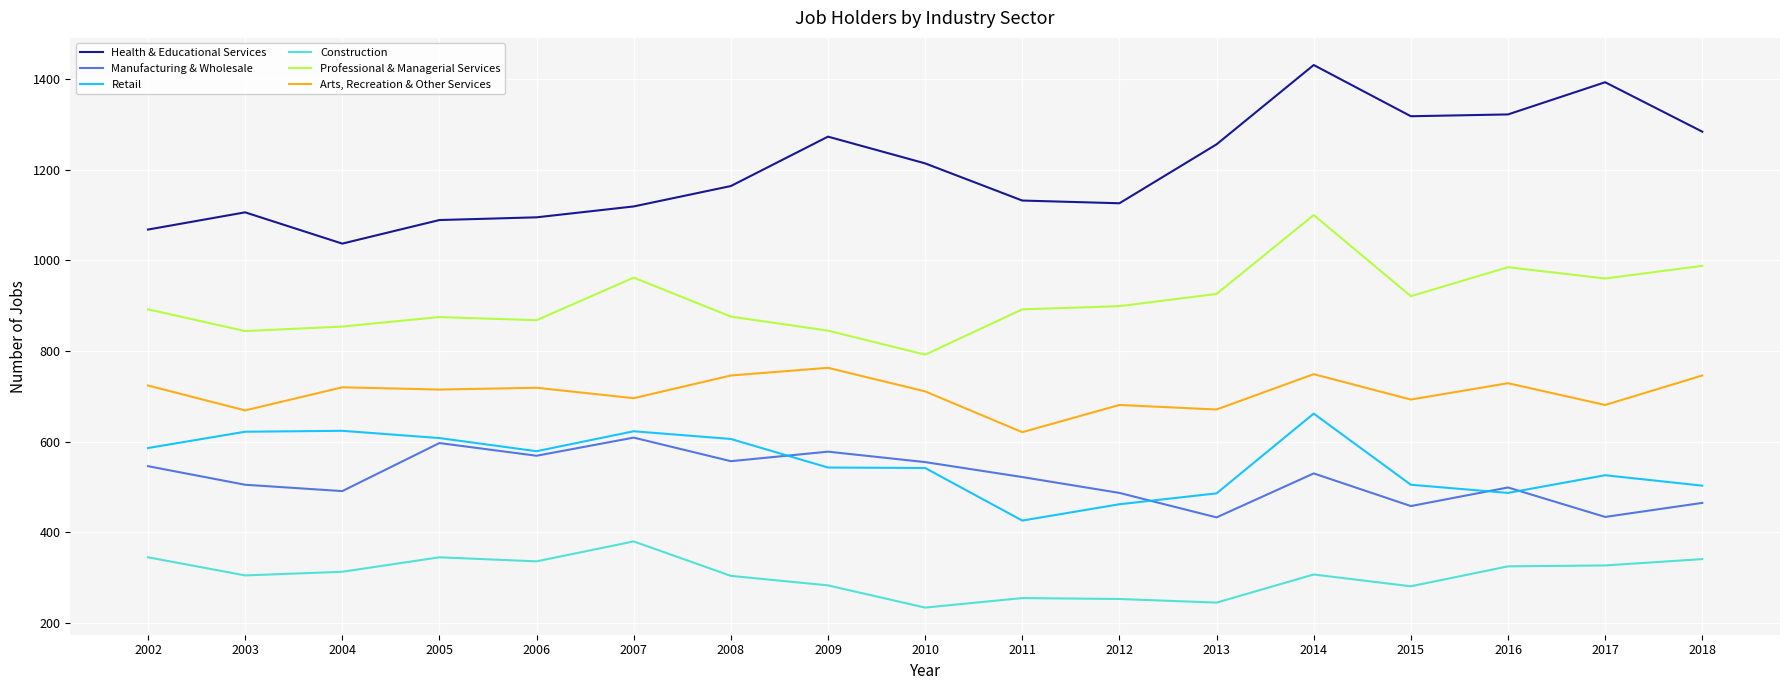

At 2014, list the series in order from smallest to largest.

Construction, Manufacturing & Wholesale, Retail, Arts, Recreation & Other Services, Professional & Managerial Services, Health & Educational Services